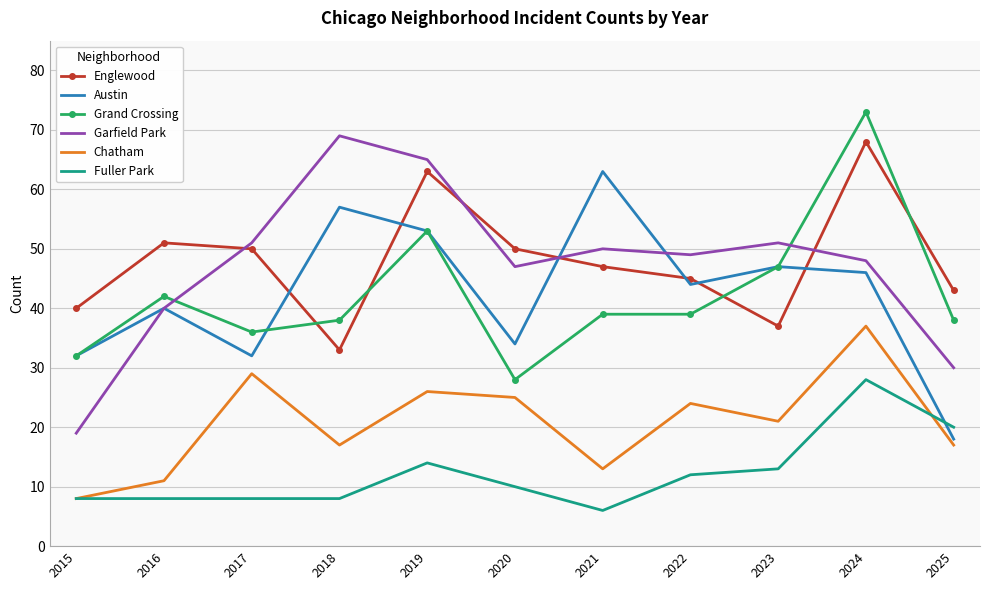

What is the difference between the maximum and minimum values in the Chatham series?

29